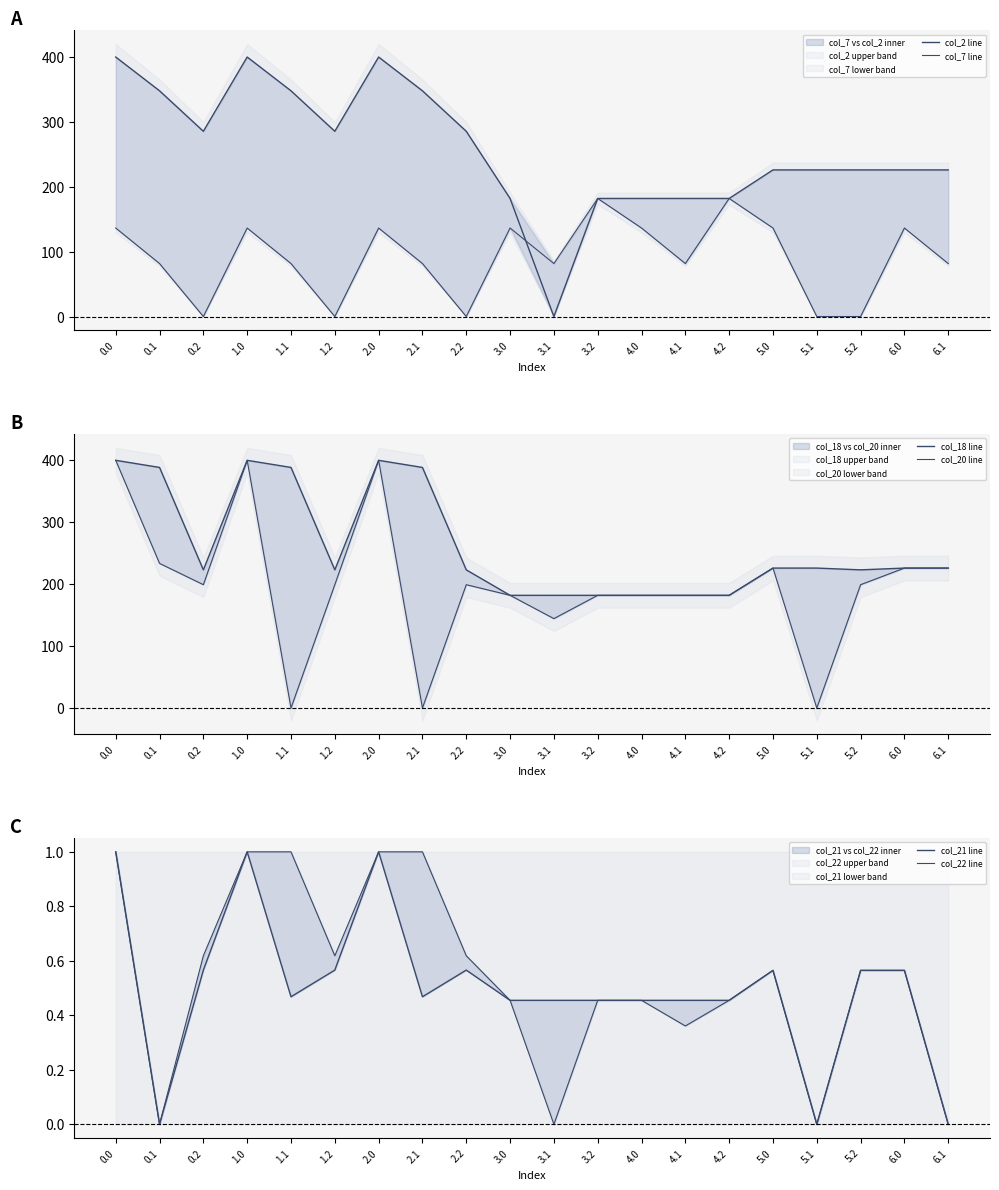

In col_7 line, how many points are higher than both neighbors (excluding endpoints)?

6